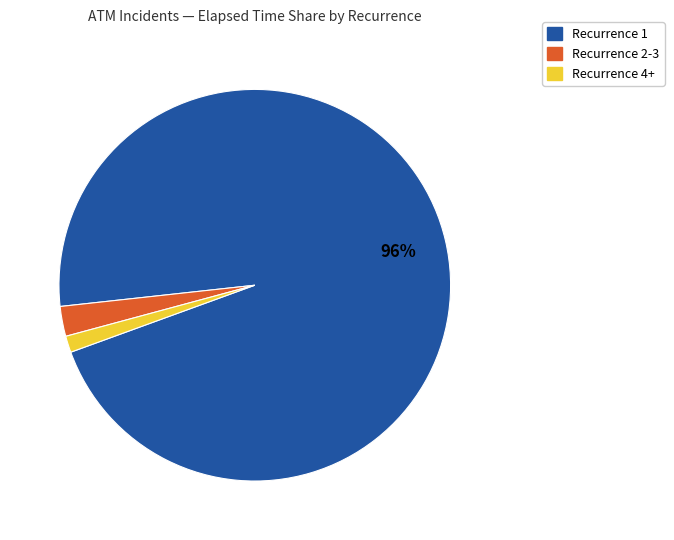

Does any single category account for the majority?

Yes